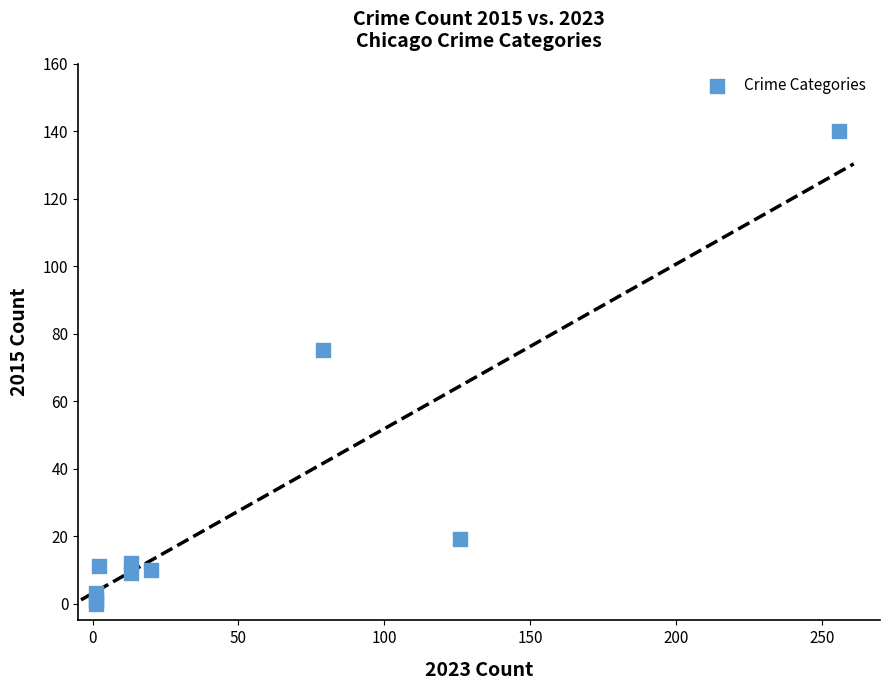

What Y value in the scatter plot is closest to 70?

75